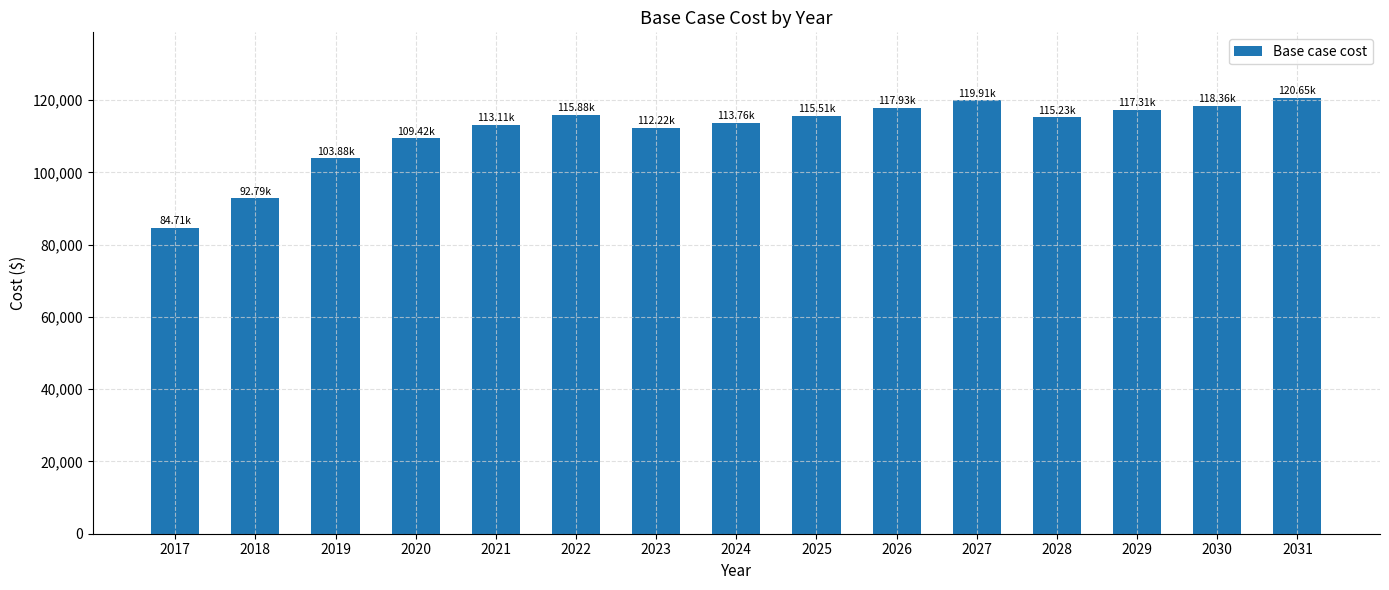

What is the ratio of the value at 2027 to the value at 2018?

1.3